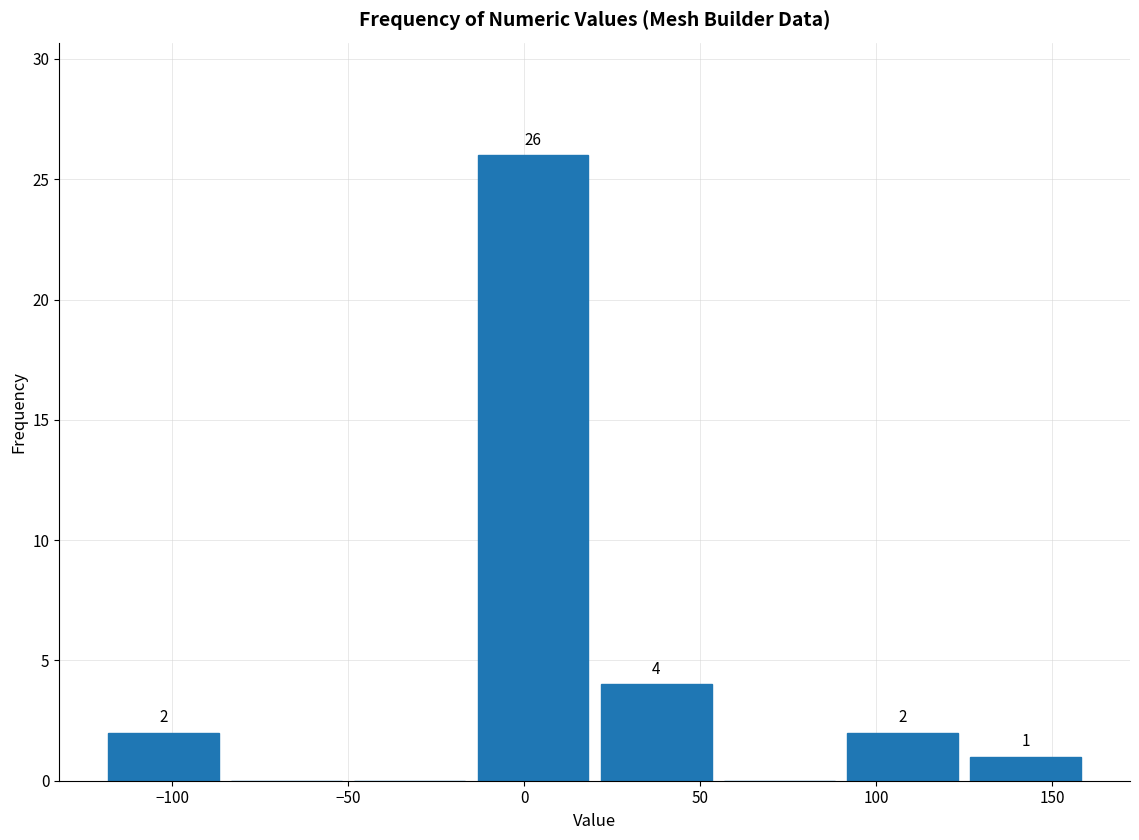

Which range on the x-axis has the tallest bar?

-15 to 20